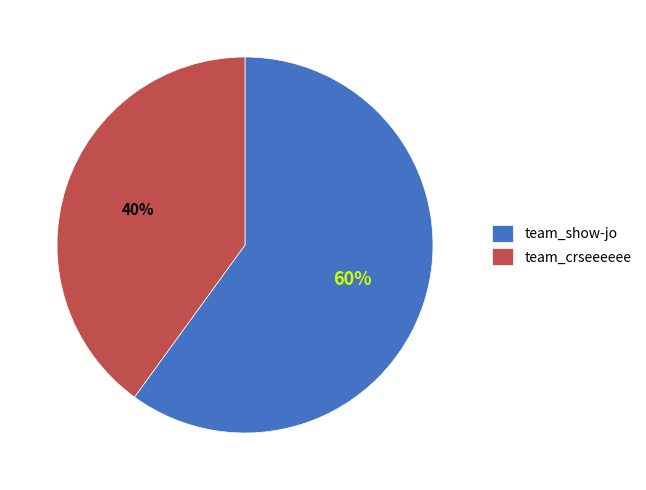

To the nearest percent, what percentage of the pie is team_crseeeeee?

40%